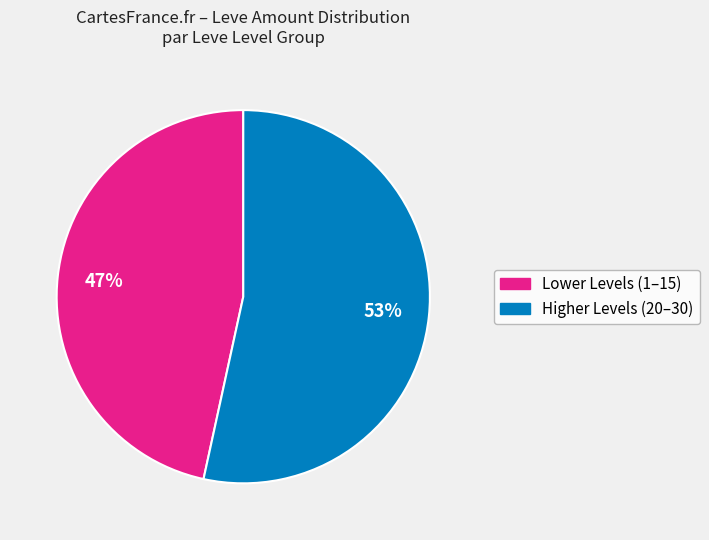

To the nearest percent, what is the average slice percentage?

50%